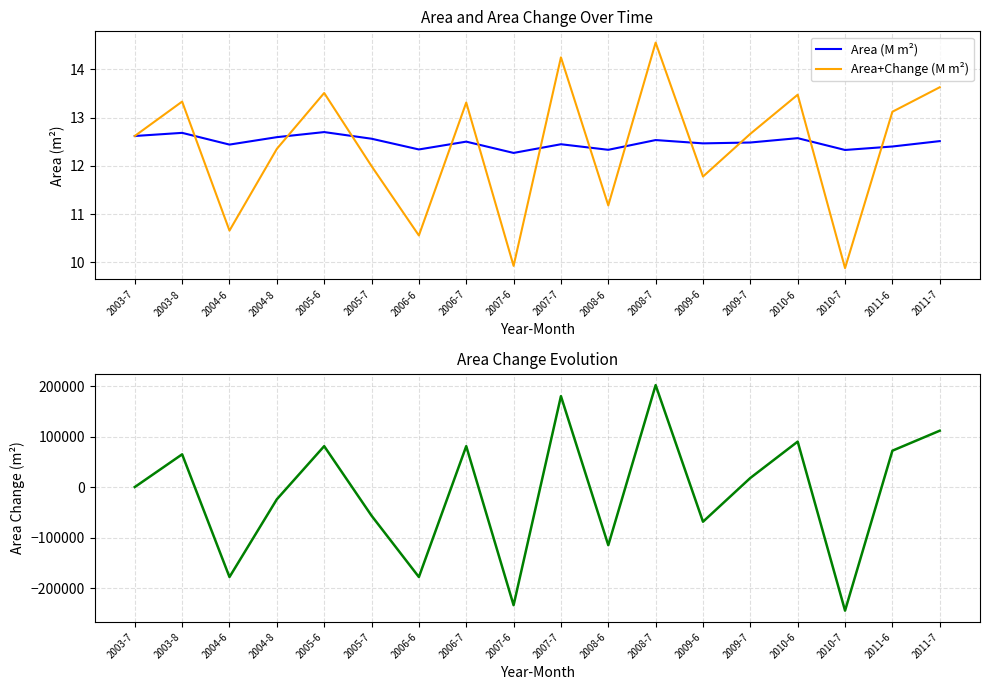

Which series has the largest range (max minus min)?

AreaChange